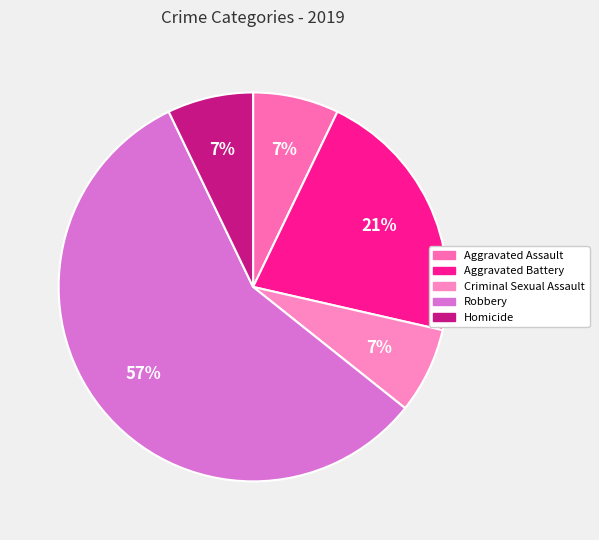

How many segments does this pie chart have?

5